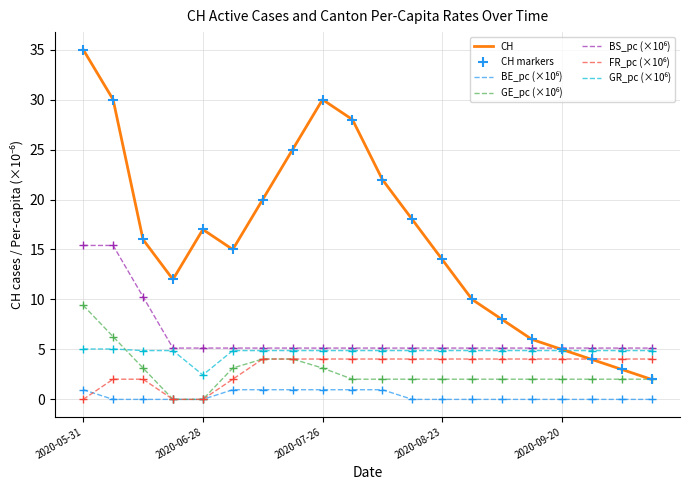

Which series has the largest total across all categories?

CH